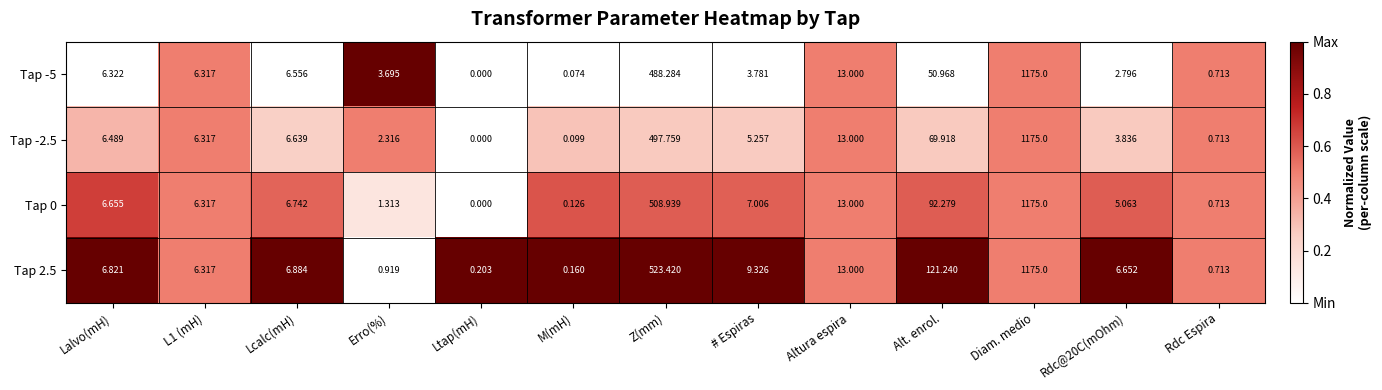

At which label does Tap -2.5 reach its minimum?

Ltap(mH)